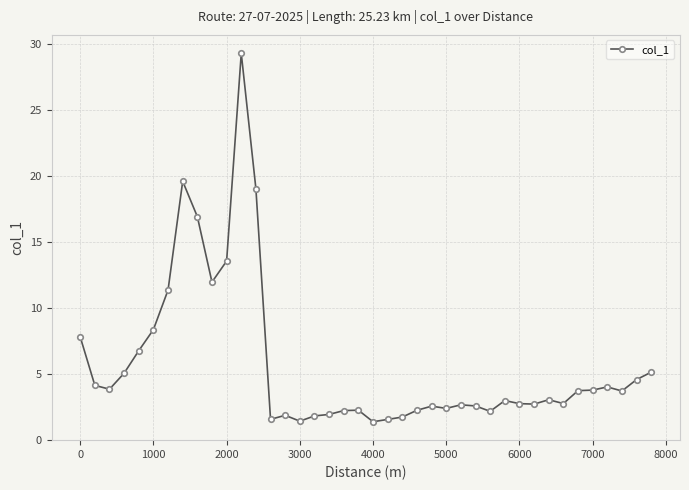

What is the value of the 1st point from the left?

7.8